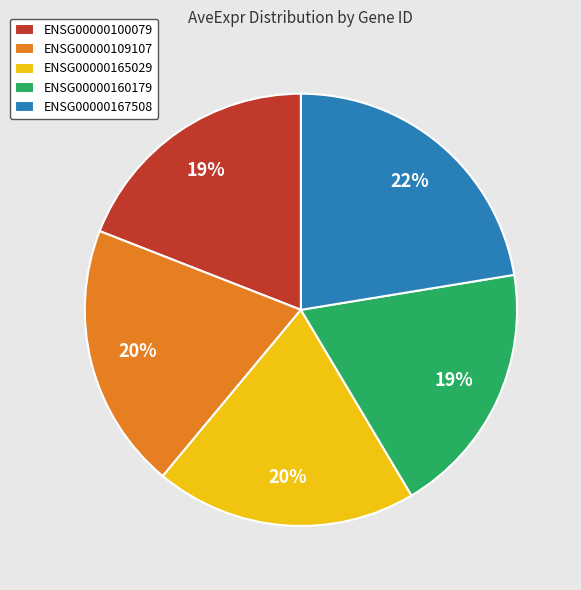

Which has a higher value, ENSG00000109107 or ENSG00000167508?

ENSG00000167508